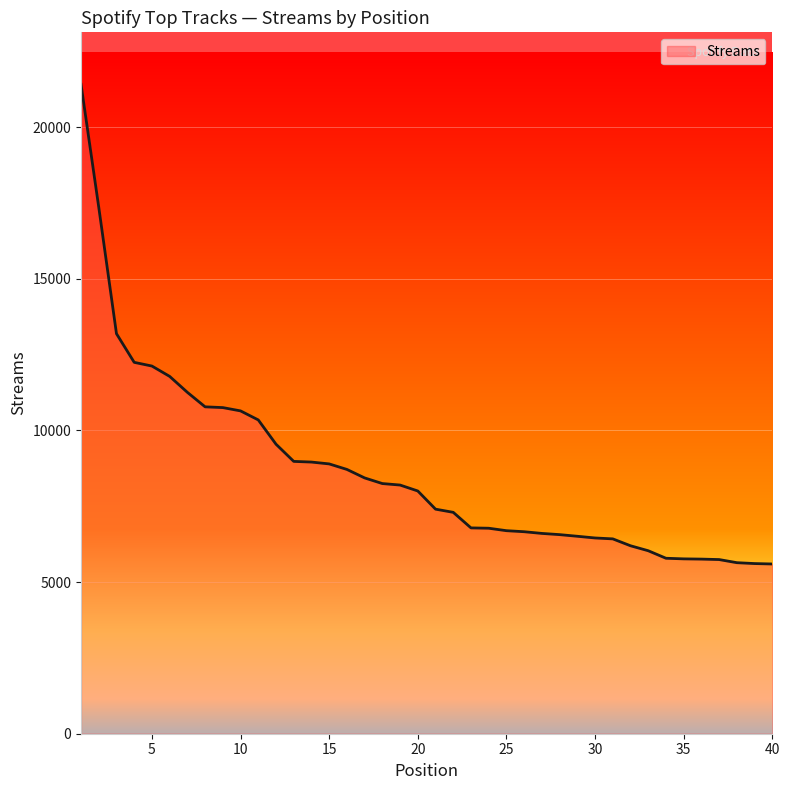

What is the difference between the maximum and minimum values?

15818